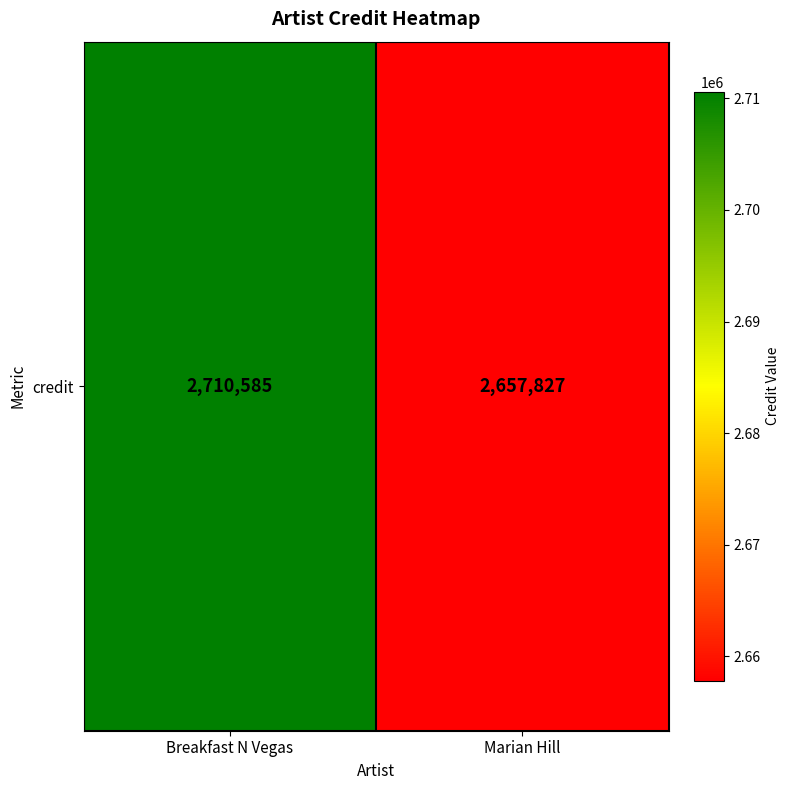

How many distinct data groups are displayed?

1